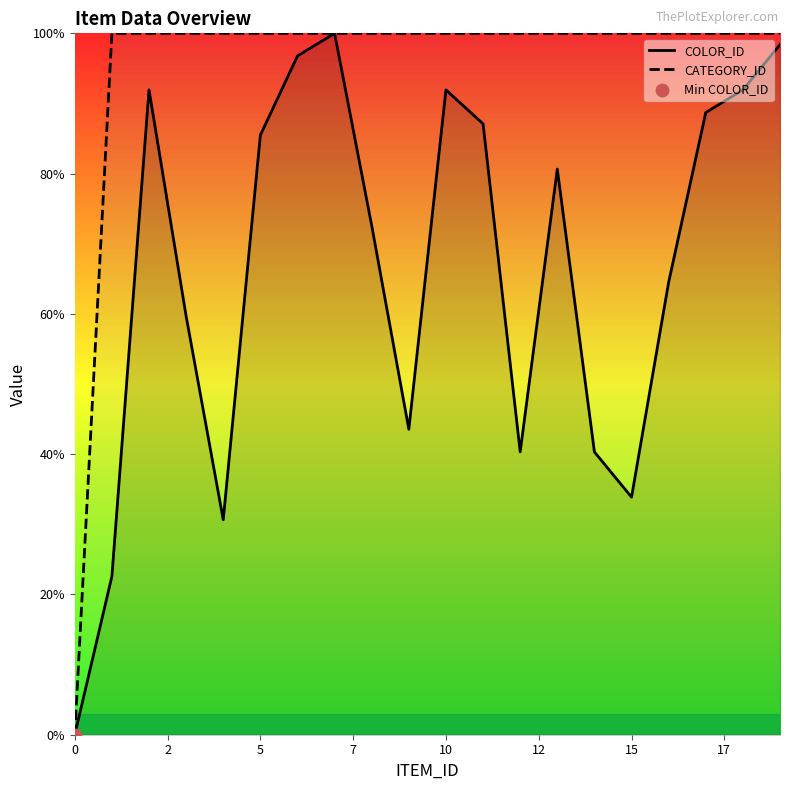

Which series has the widest spread of Y values?

COLOR_ID